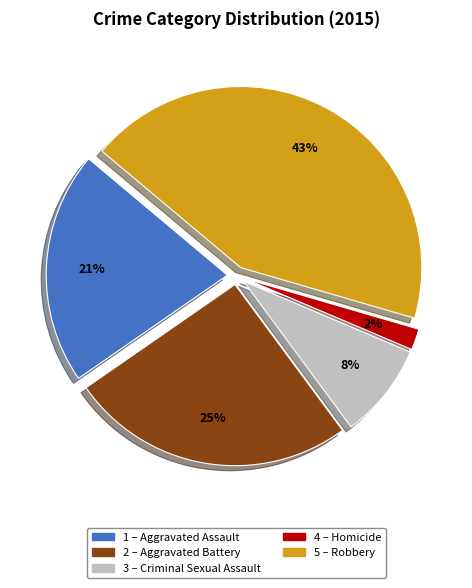

Is there a majority slice in this chart?

No